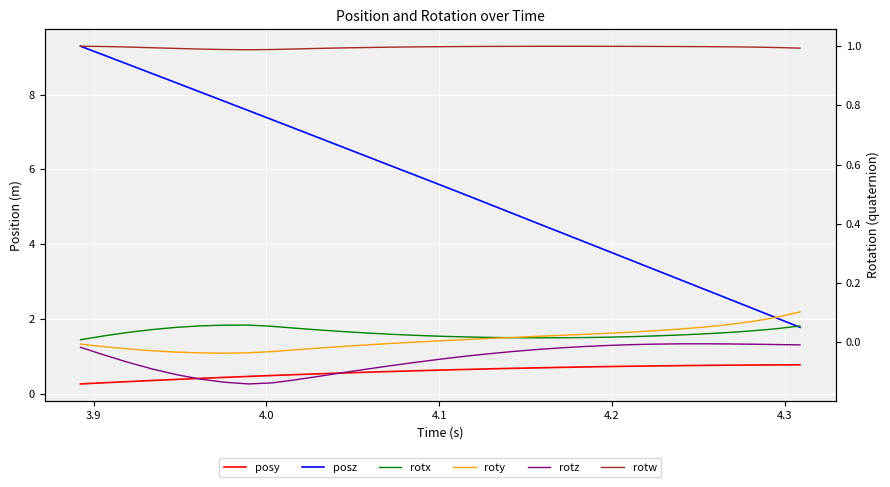

Is it true that rotz equals -0.0 at 14?

False